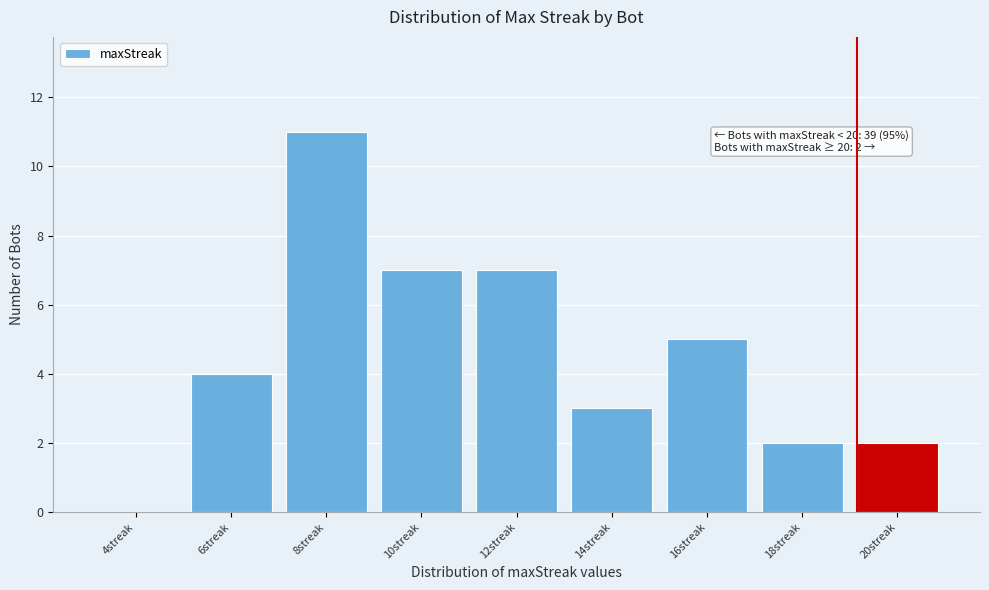

Reading right to left, transcribe all the data shown in this chart.

20streak=2	18streak=2	16streak=5	14streak=3	12streak=7	10streak=7	8streak=11	6streak=4	4streak=0